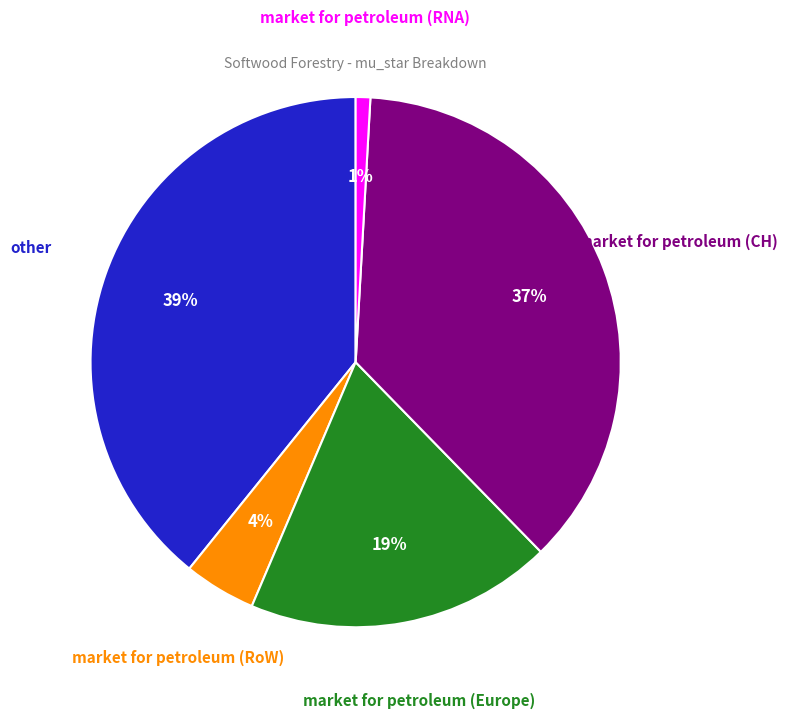

To the nearest percent, what is the average slice percentage?

20%